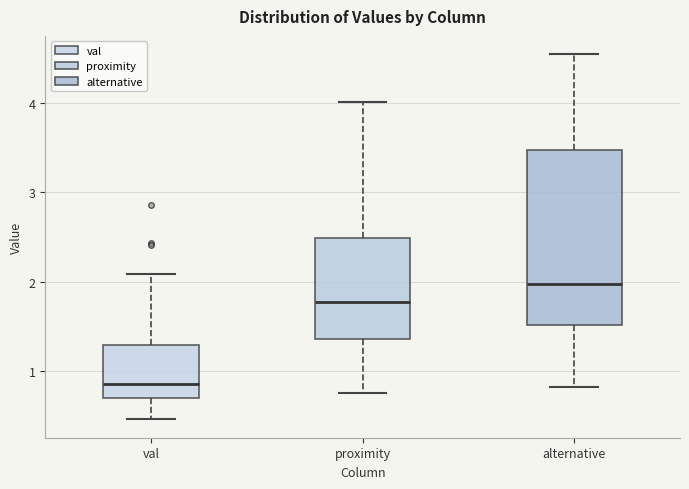

Reading left to right, read every box against the y-axis: the position of its median line, the range the box covers, and the ends of its whiskers. The values are not printed on the chart, so give them approximately, as read against the axis.

val: median 0.8, box 0.7 to 1.3, whiskers 0.5 to 2.1
proximity: median 1.8, box 1.4 to 2.5, whiskers 0.8 to 4.0
alternative: median 2.0, box 1.5 to 3.5, whiskers 0.8 to 4.6